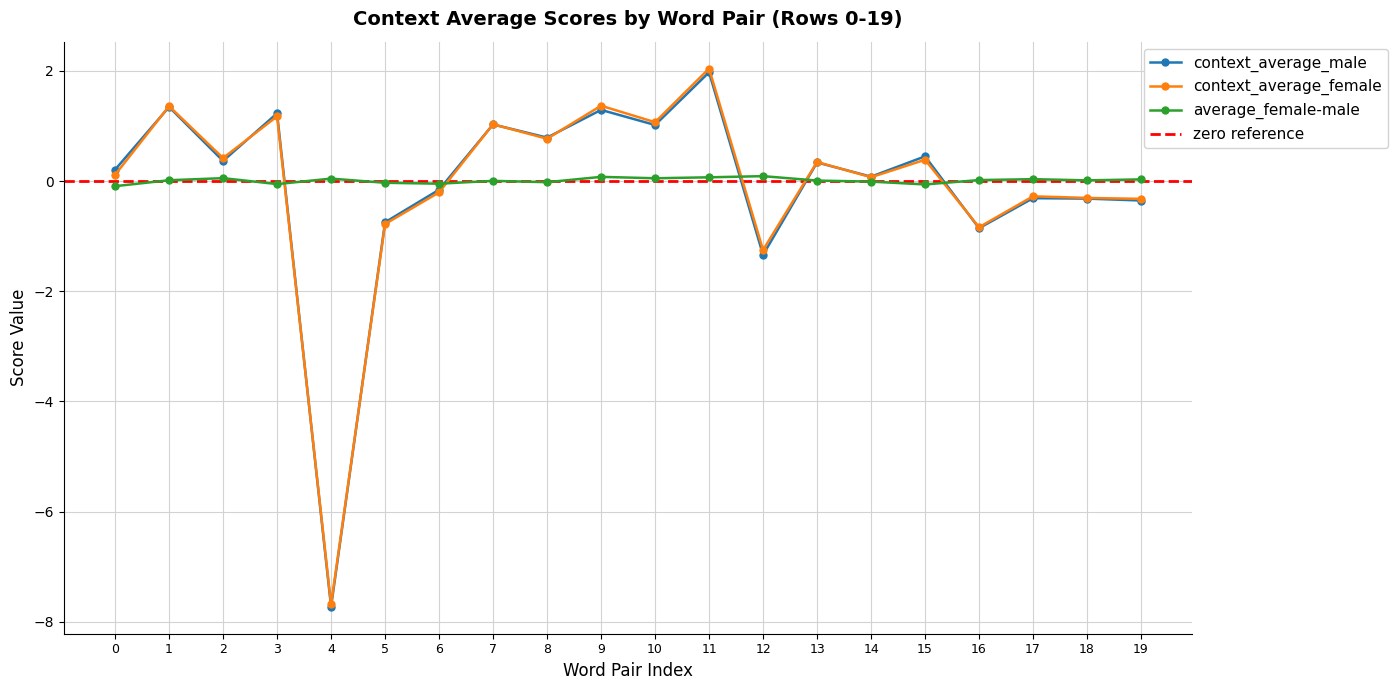

Is the value of average_female-male at 0 greater than the value of context_average_female at 2?

No